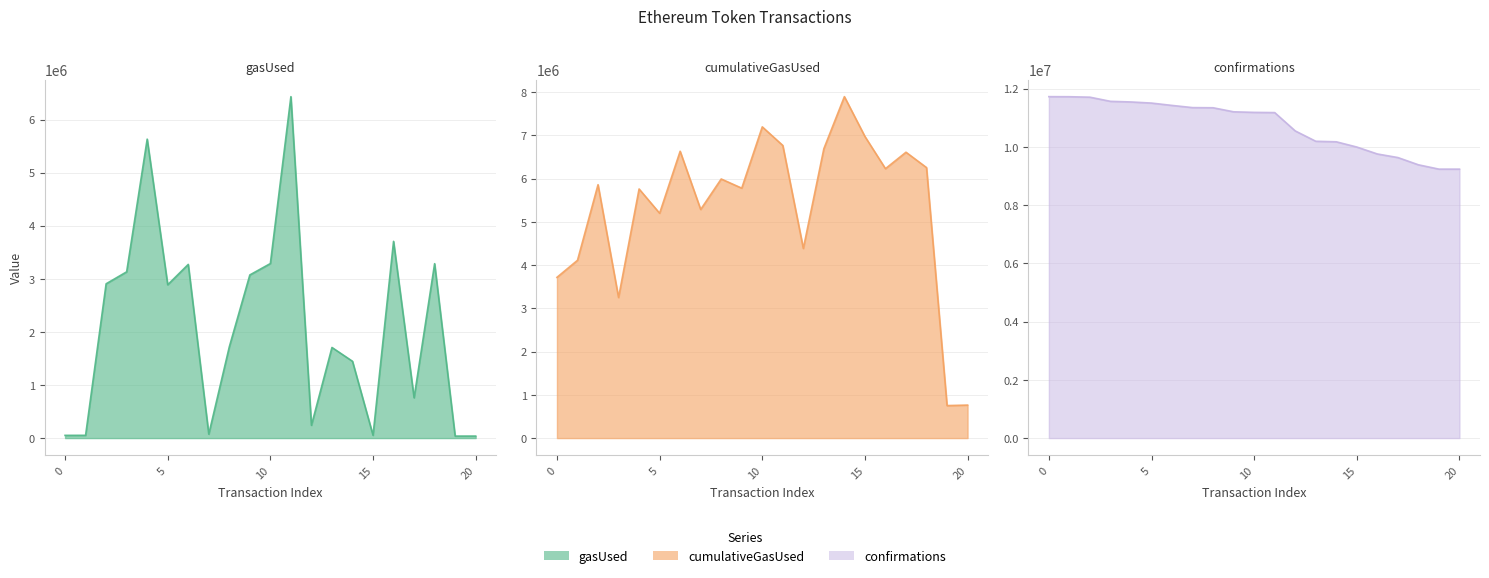

Which series has the widest spread of values?

cumulativeGasUsed